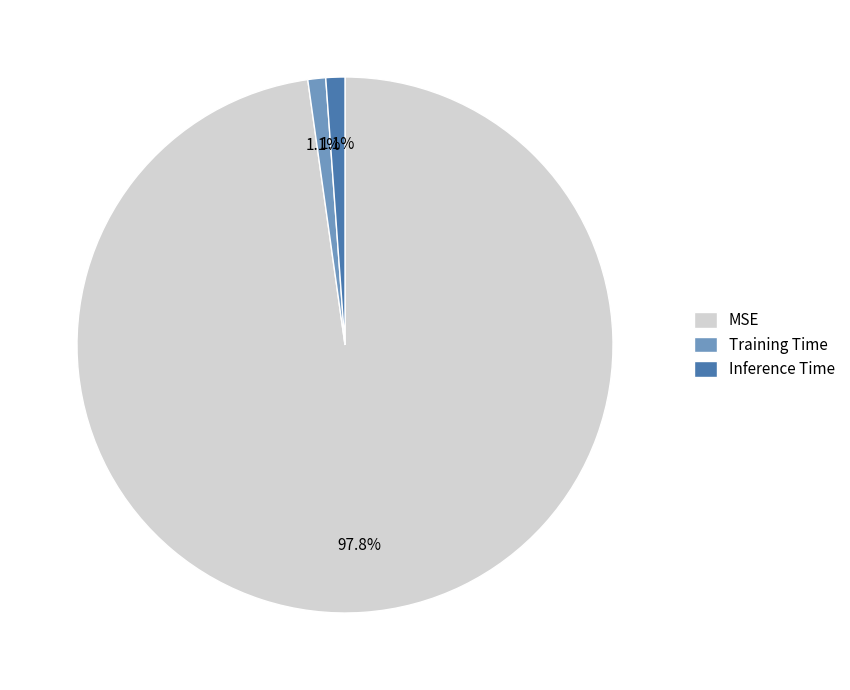

How many segments does this pie chart have?

3